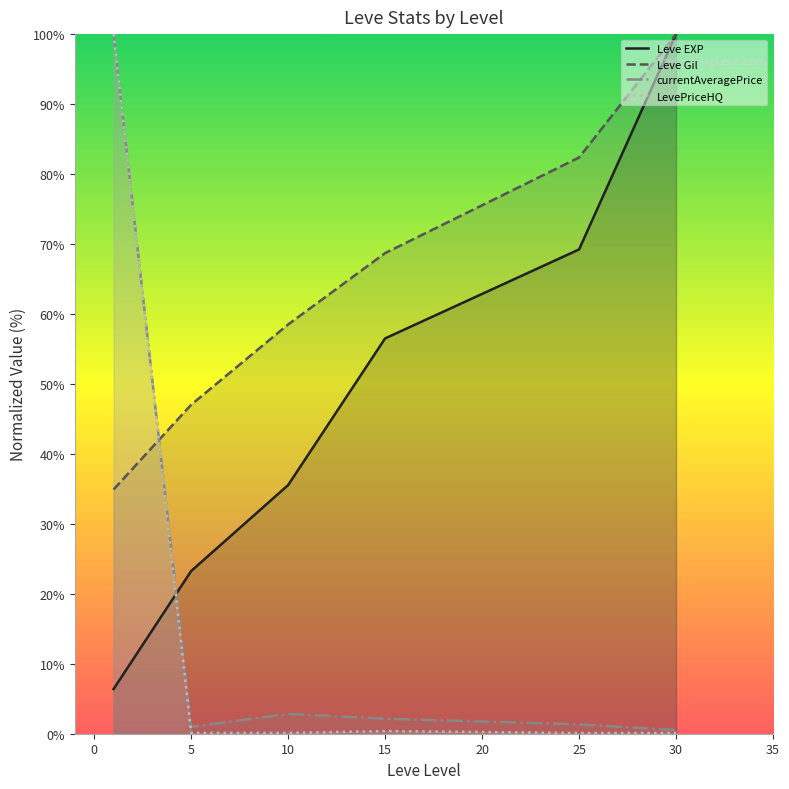

How many lines are shown in the chart?

4